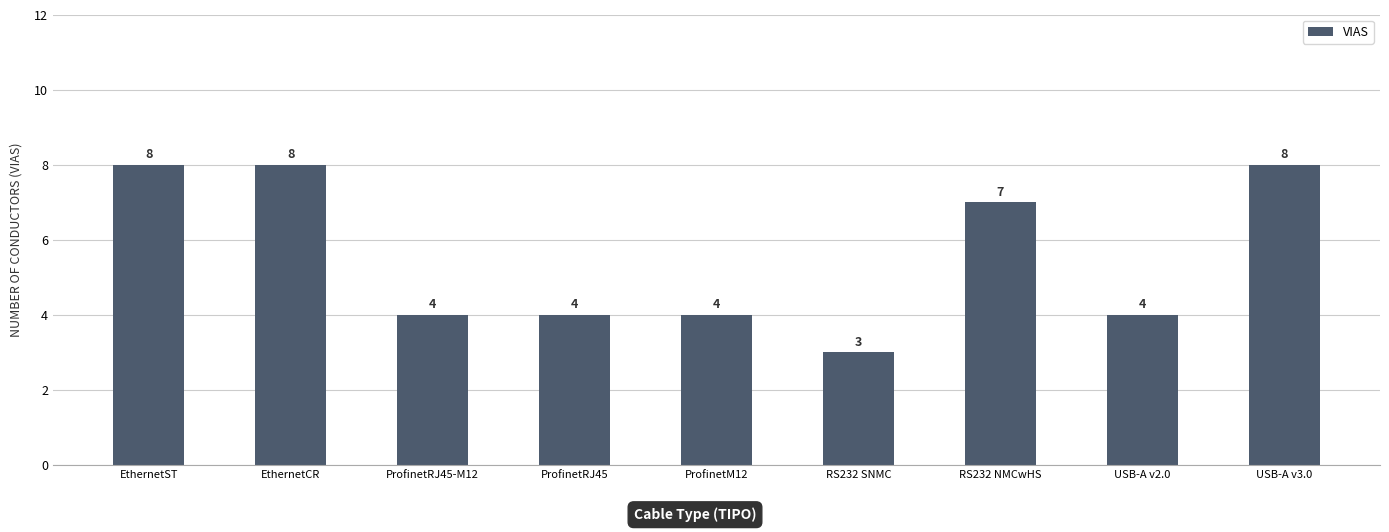

What is the value of the 4th bar from the left?

4